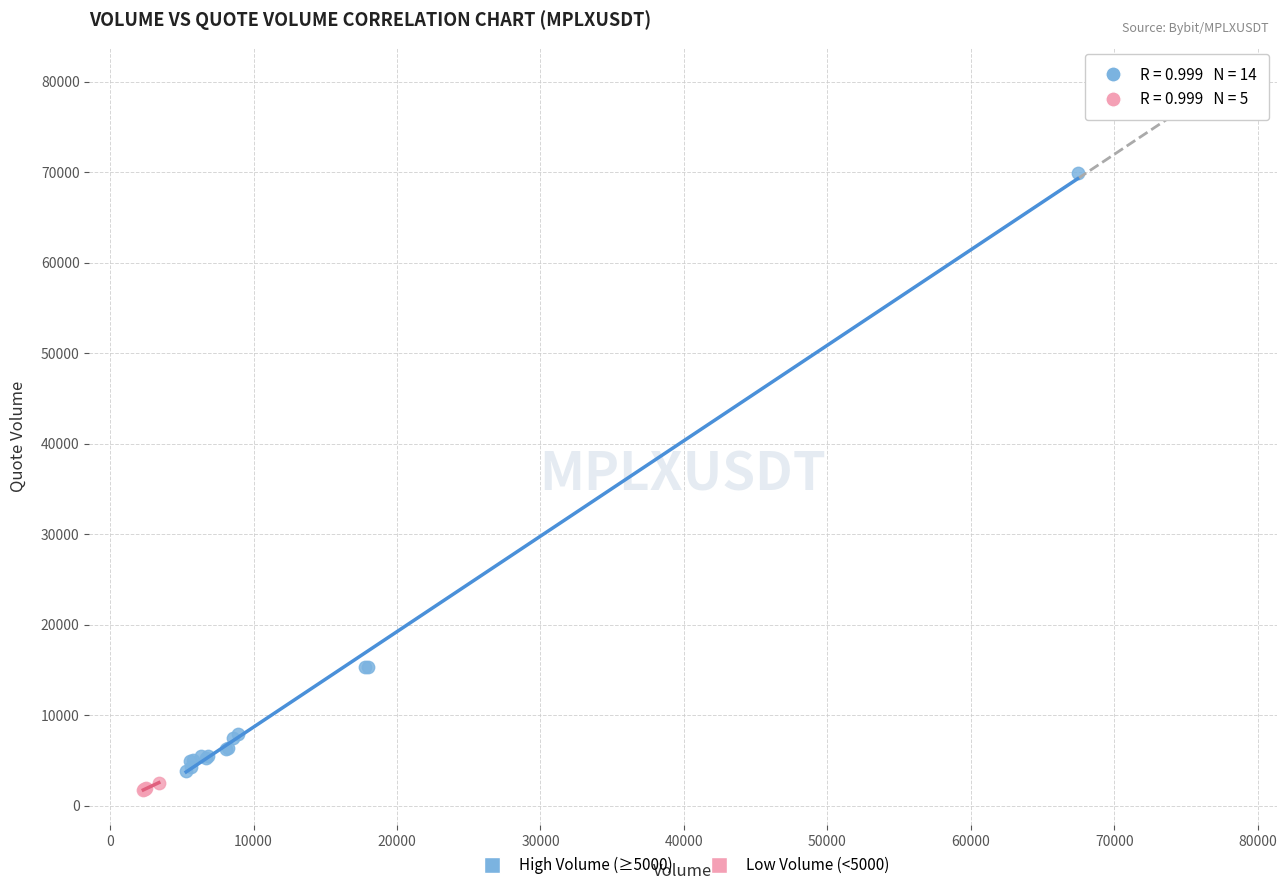

Which series contains the highest Y value?

High Volume (≥5000)